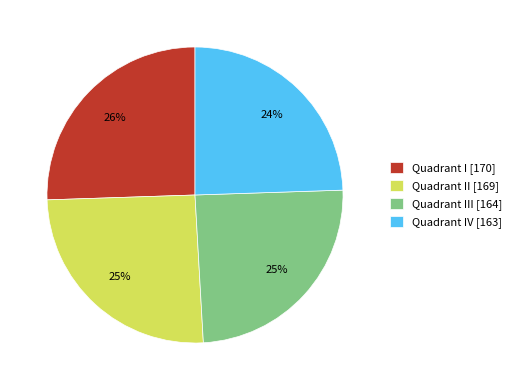

To the nearest percent, what is the average slice percentage?

25%